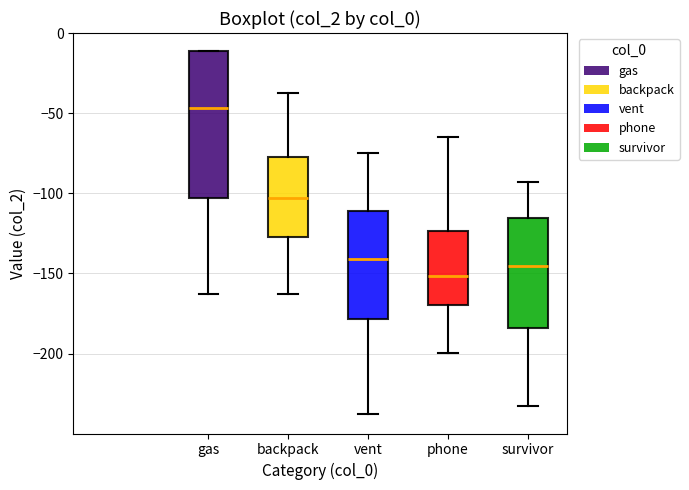

Reading left to right, transcribe this box plot: for each box, give where its median line is, the range the box spans, and where its two whiskers end, as read against the y-axis. The values are not printed on the chart, so give them approximately, as read against the axis.

gas: median -45, box -105 to -10, whiskers -165 to -10
backpack: median -105, box -125 to -75, whiskers -165 to -35
vent: median -140, box -180 to -110, whiskers -240 to -75
phone: median -150, box -170 to -125, whiskers -200 to -65
survivor: median -145, box -185 to -115, whiskers -235 to -95